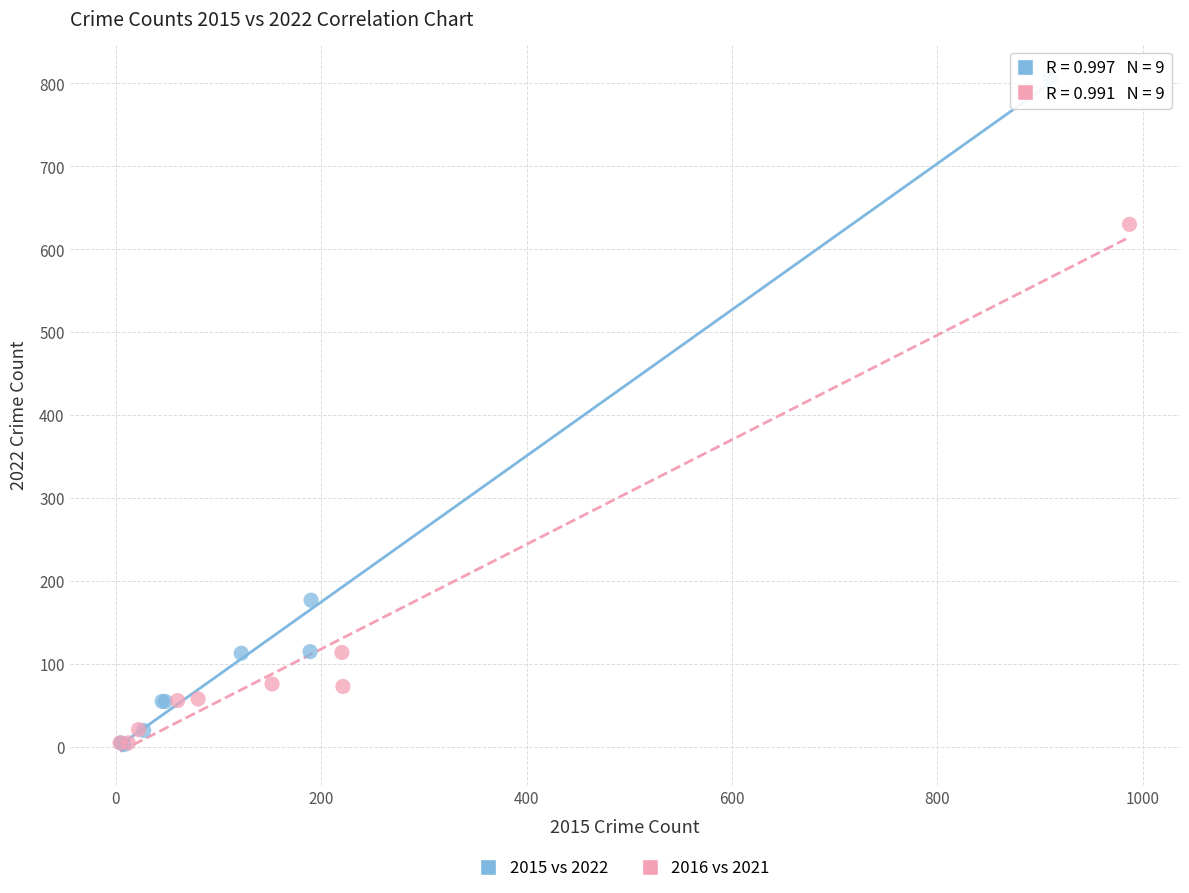

Which series has the largest Y range (max minus min)?

2015 vs 2022